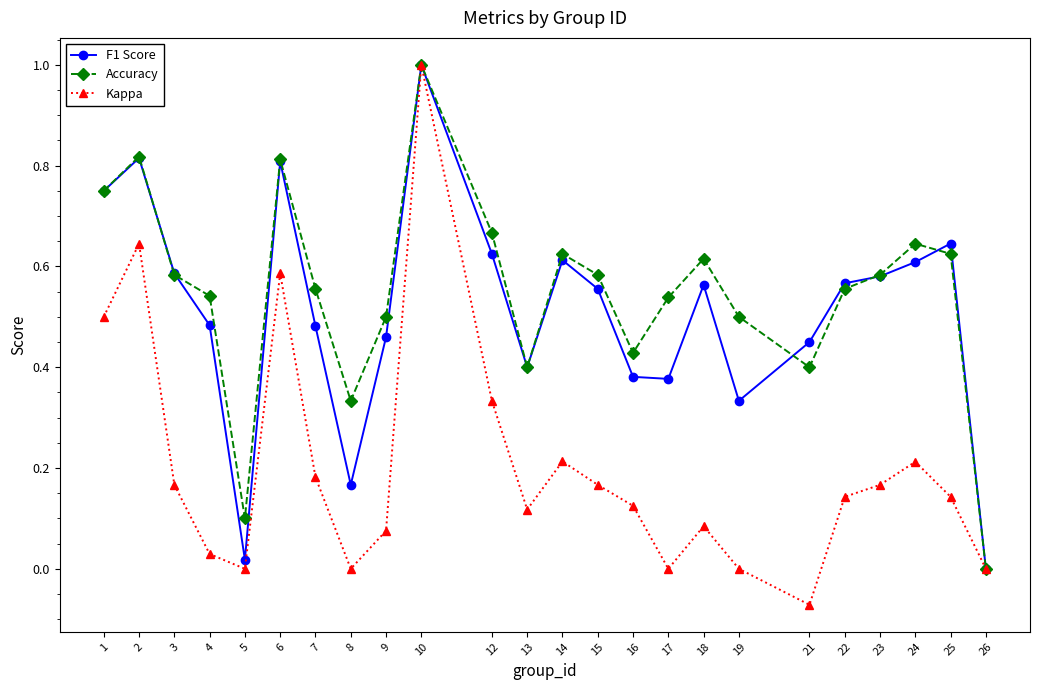

Is the value of Accuracy at 23 greater than the value of Kappa at 22?

Yes